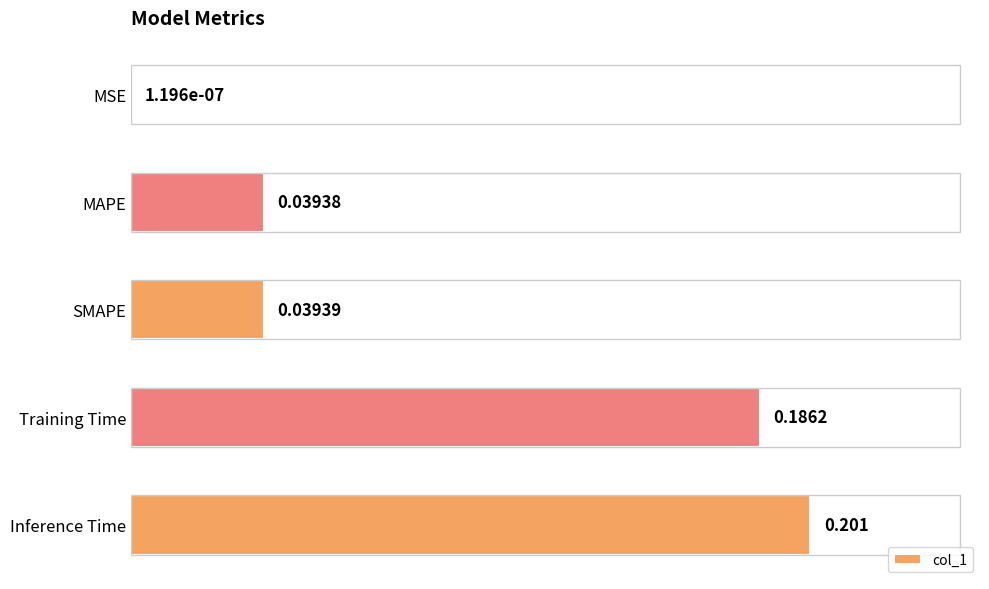

Between MAPE and Inference Time, which is larger?

Inference Time